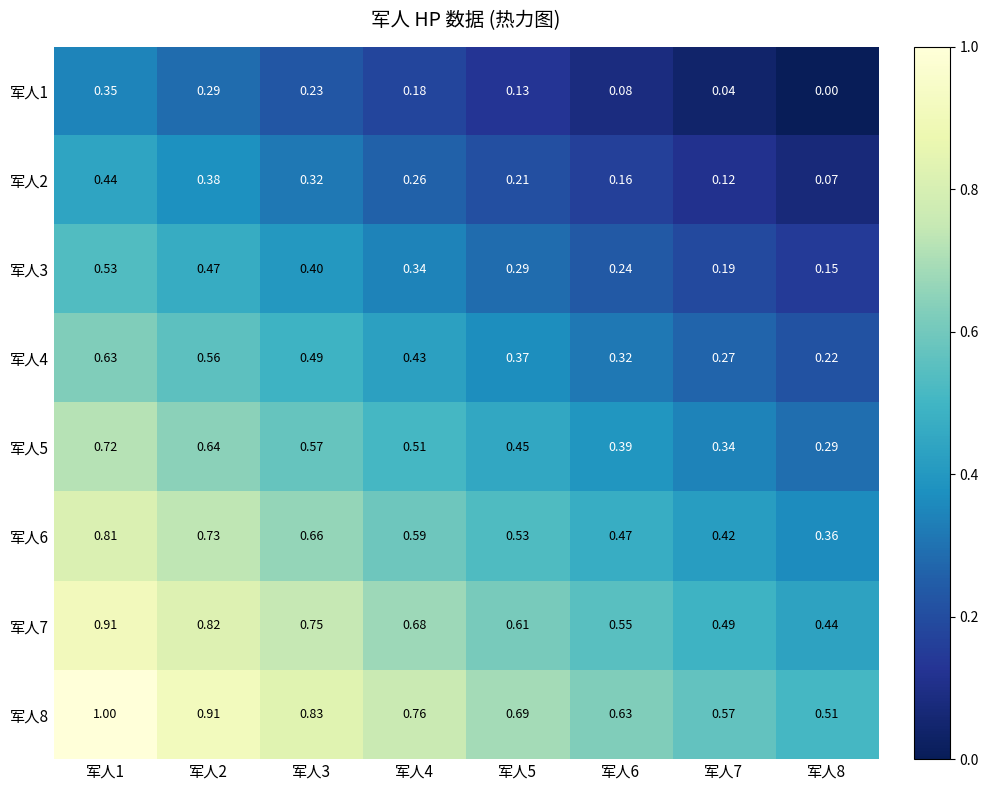

What is the total value across all series at 军人2?

4.8